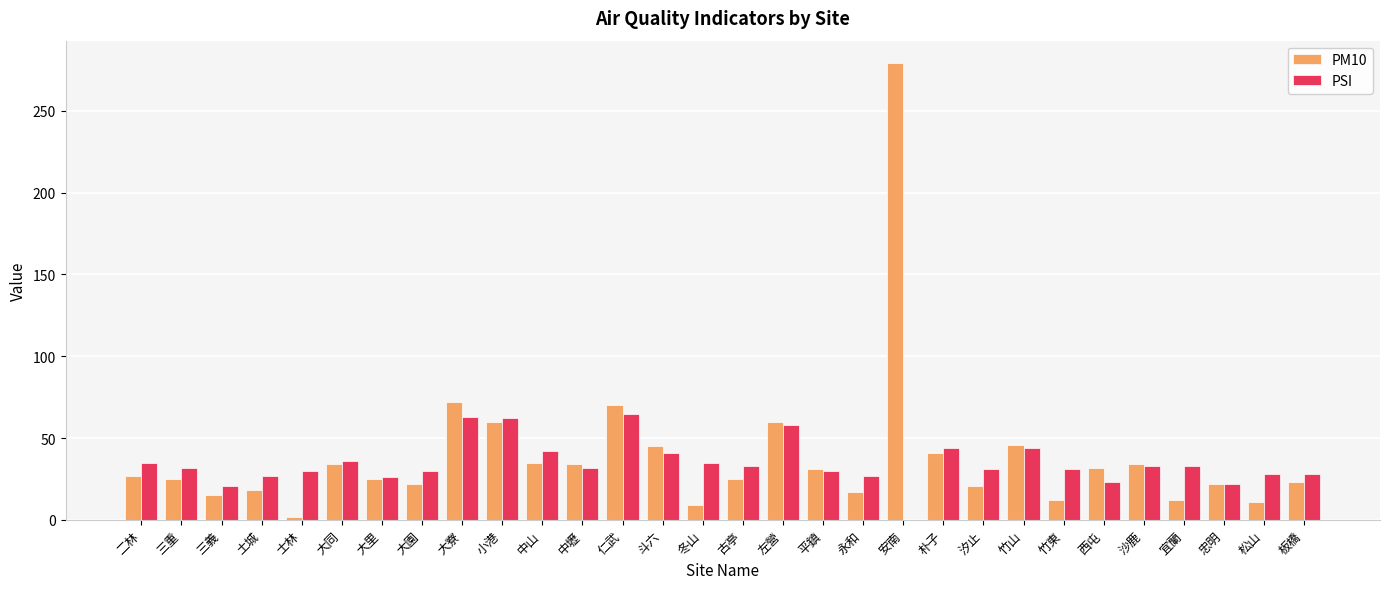

True or false: PSI has a value of 46 at 板橋.

False